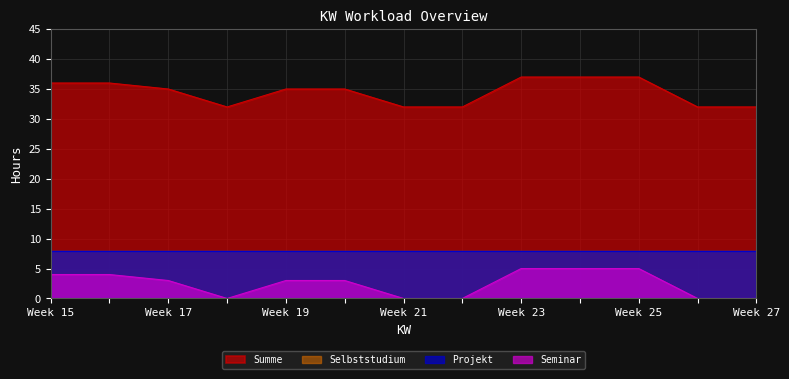

Does the chart display data point markers on the line(s)?

No